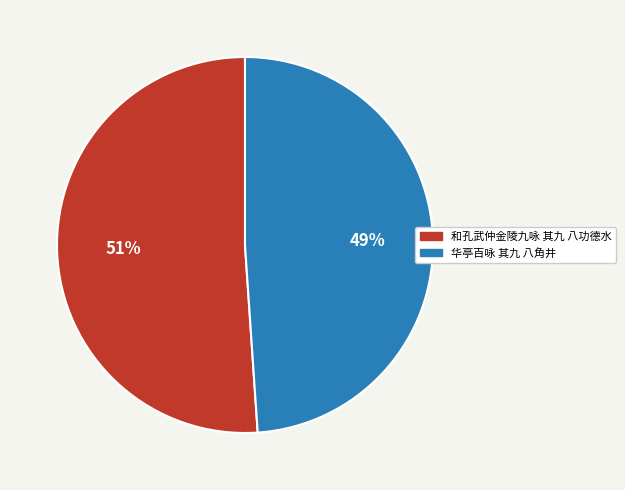

To the nearest percent, what is the difference between the 和孔武仲金陵九咏 其九 八功德水 and 华亭百咏 其九 八角井 slice percentages?

2%